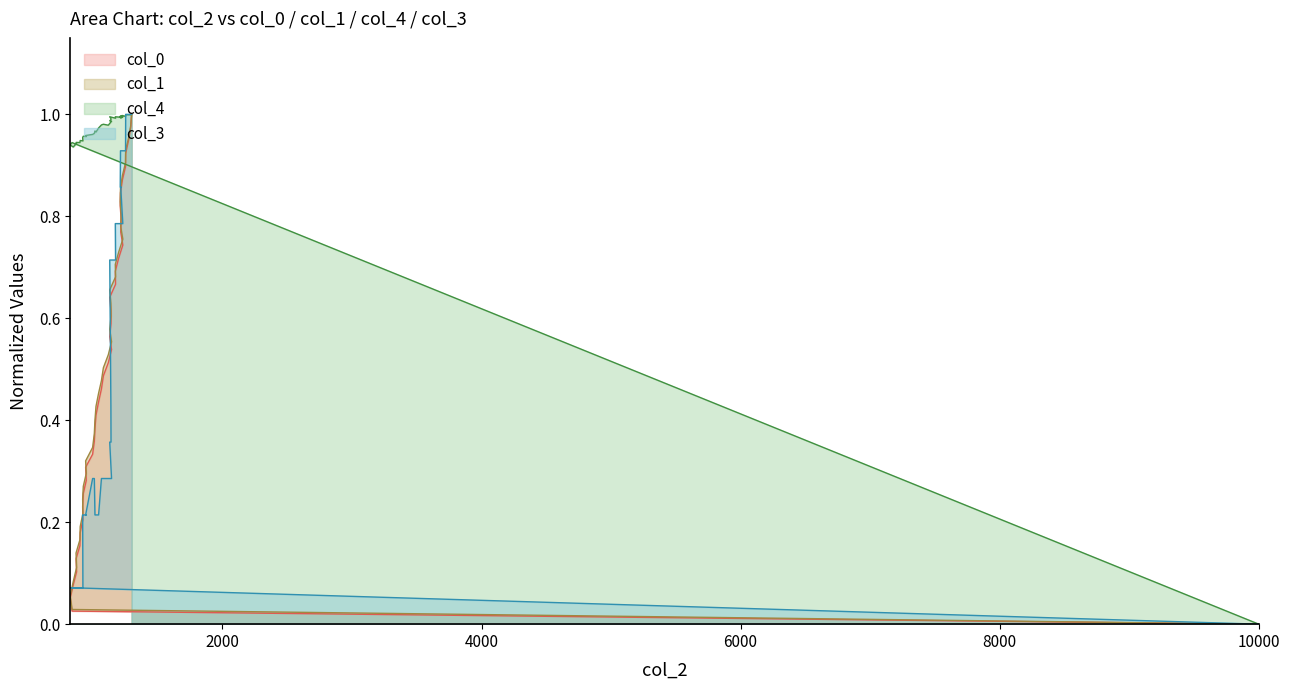

What value does the col_3 series have at 825?

0.1